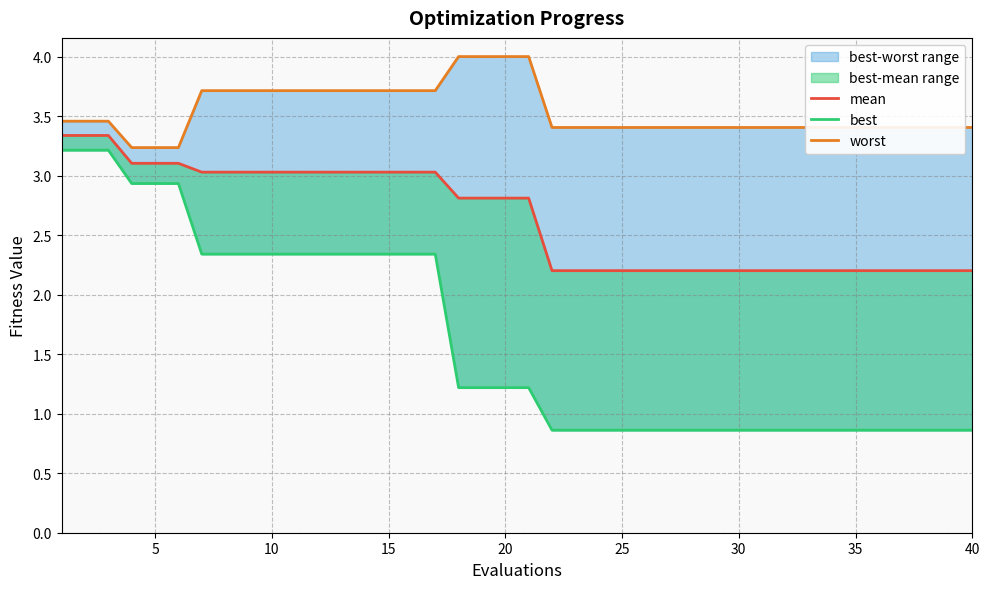

What is the difference between the highest and lowest values at 25?

2.5